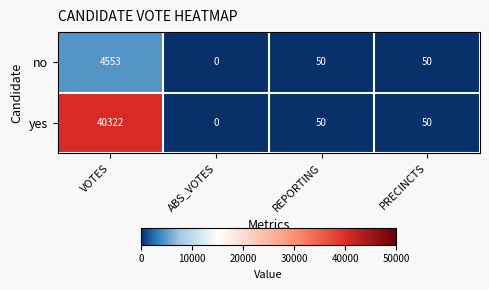

Read the yes value at VOTES, to the nearest 50.

40300